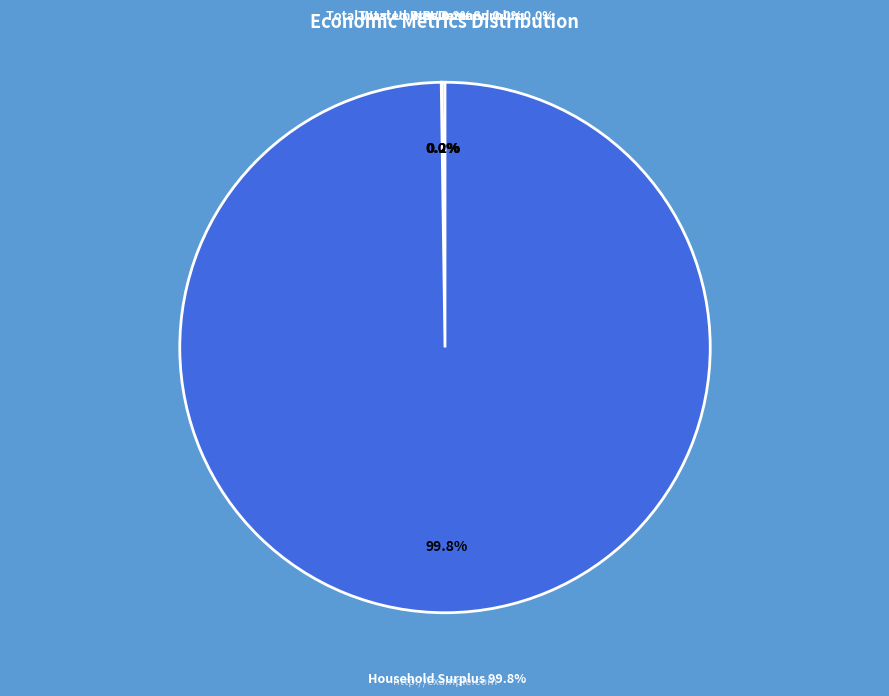

What percentage do Total Unmet Demand and Household Surplus together represent?

99.8%